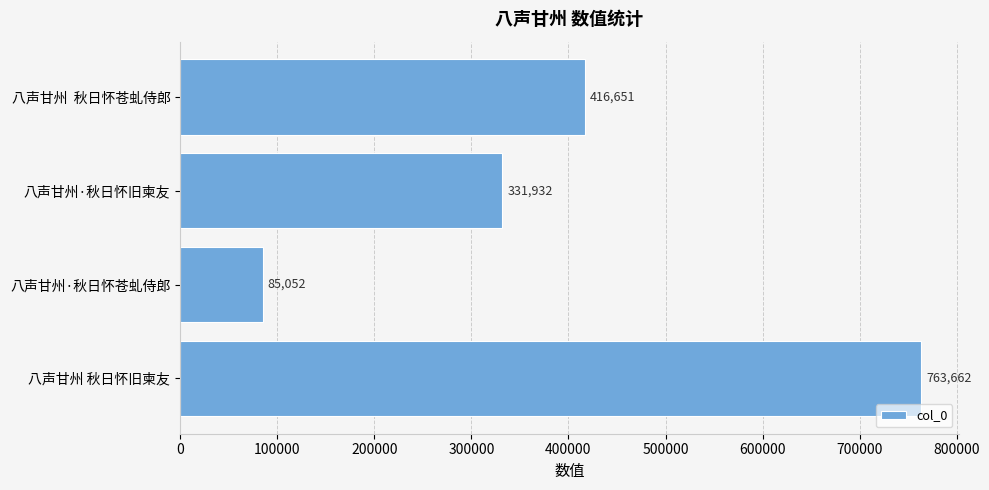

How many values are below 416651?

2